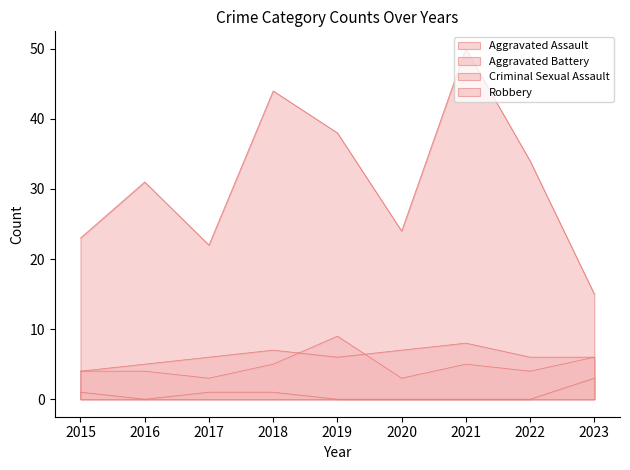

What is the difference between the maximum and minimum values in the Aggravated Assault series?

6